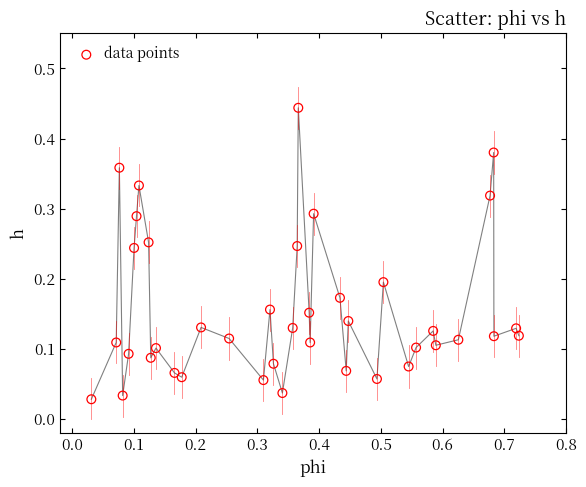

How many points are shown in the scatter plot?

40